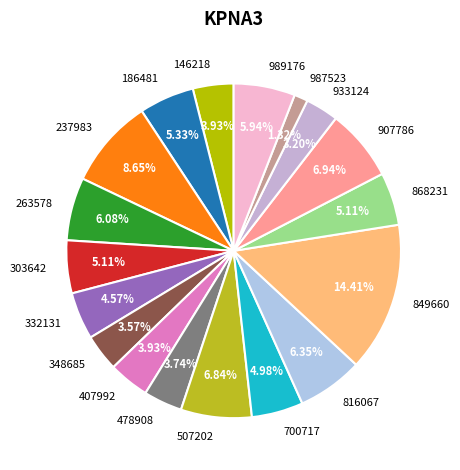

Does 987523 represent more than half of the total?

No